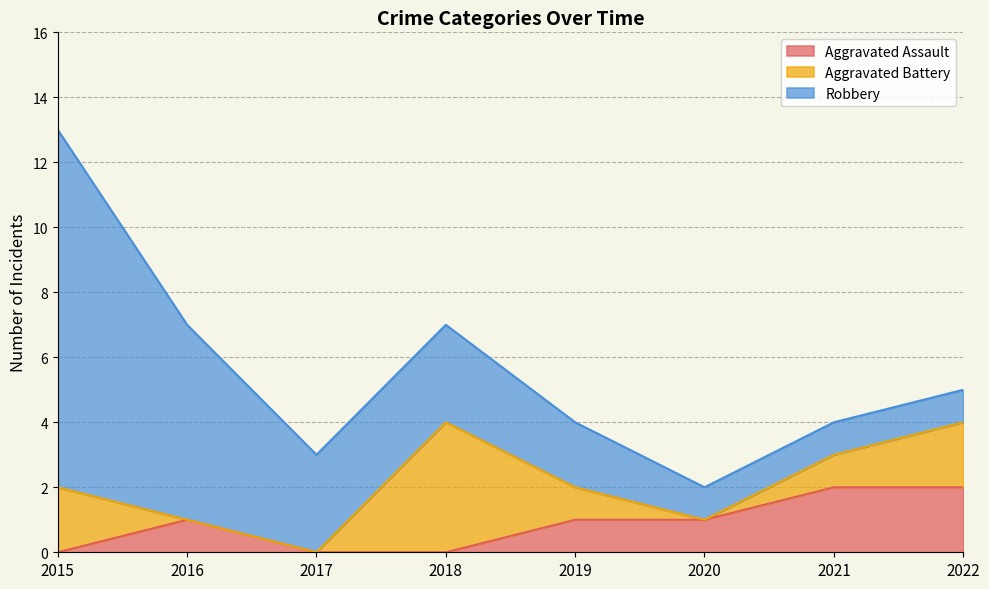

Read the Aggravated Assault value at 2016.

1